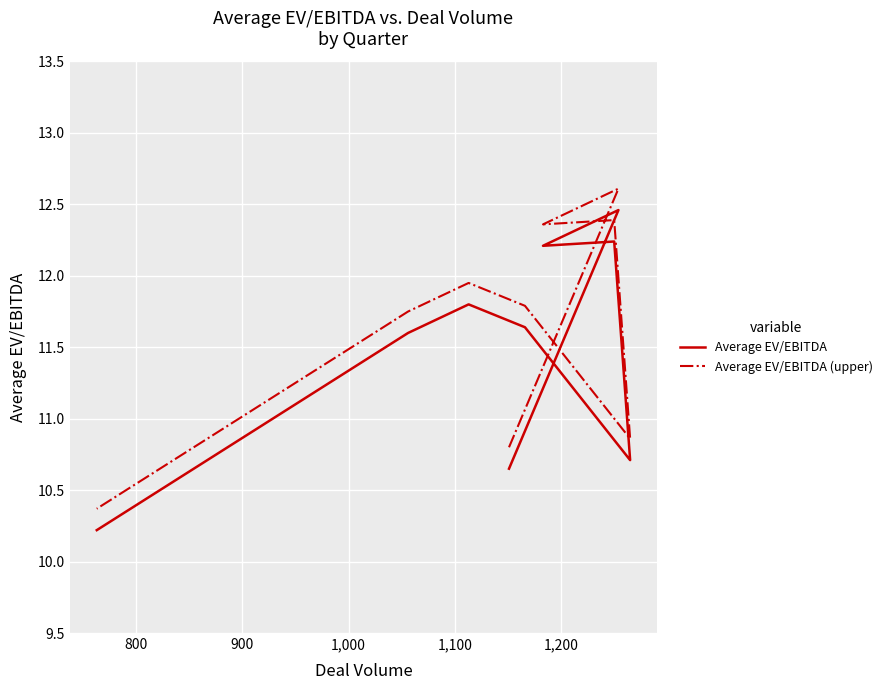

List the series in order of their overall mean, lowest first.

Average EV/EBITDA, Average EV/EBITDA (upper)